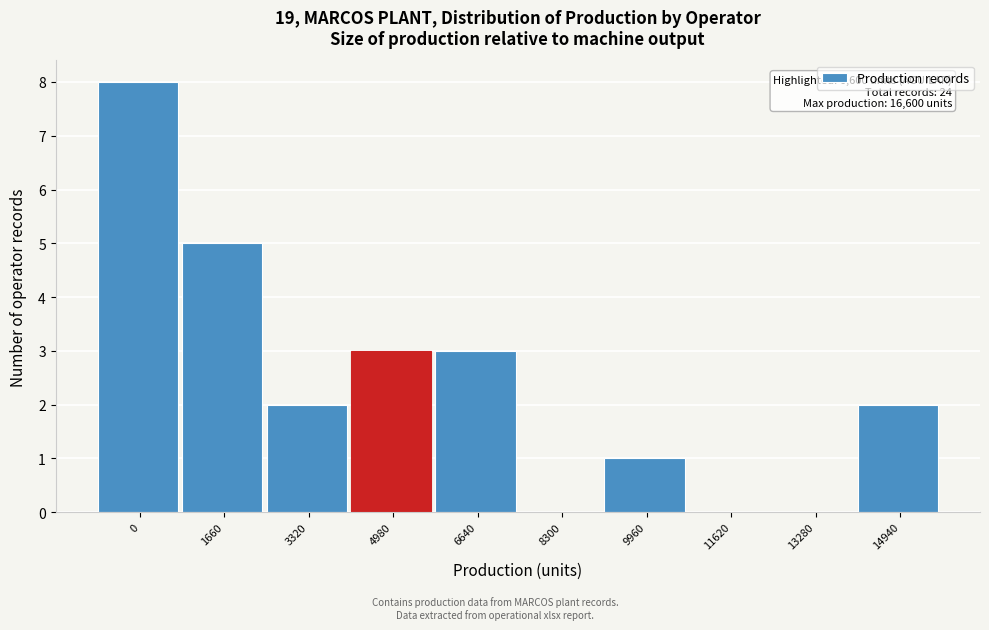

Reading right to left, transcribe all the data shown in this chart.

14940=2	13280=0	11620=0	9960=1	8300=0	6640=3	4980=3	3320=2	1660=5	0=8